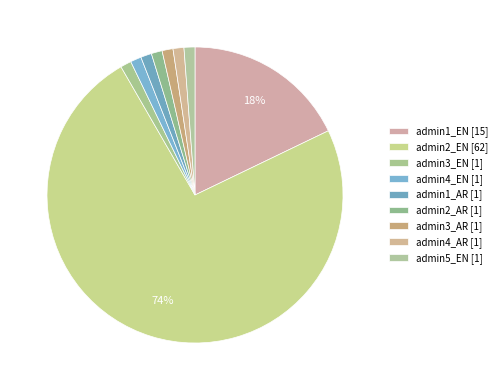

How many slices are in this pie chart?

9